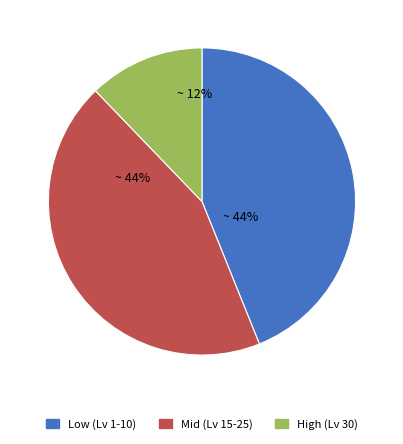

Is there a majority slice in this chart?

No